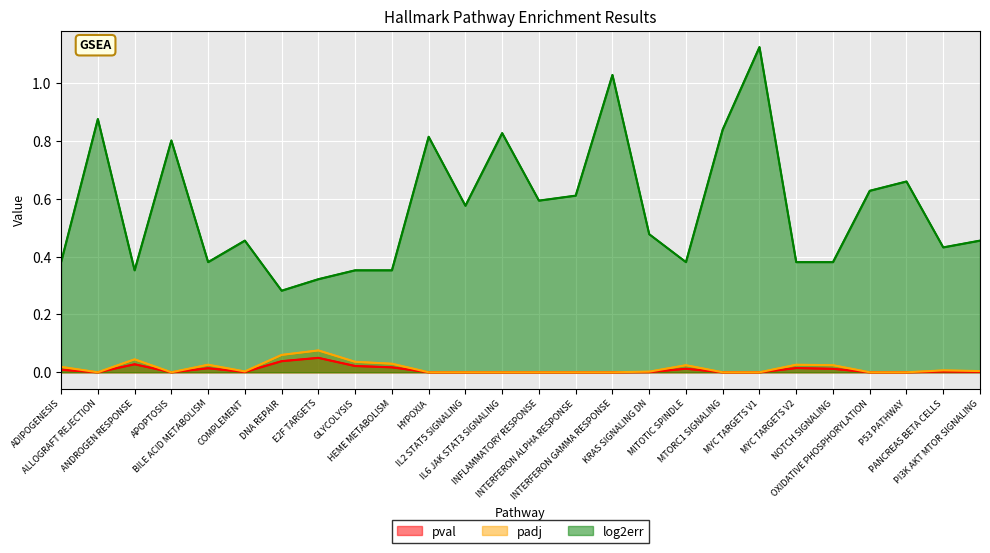

Read the log2err value at ADIPOGENESIS.

0.4